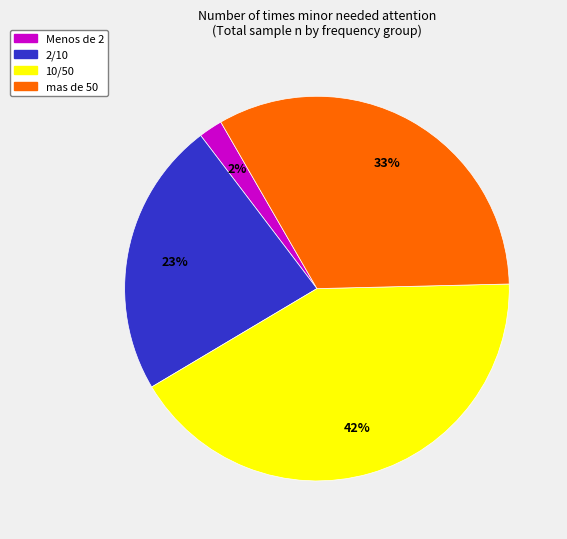

To the nearest percent, what is the difference between the largest and smallest slice percentages?

40%